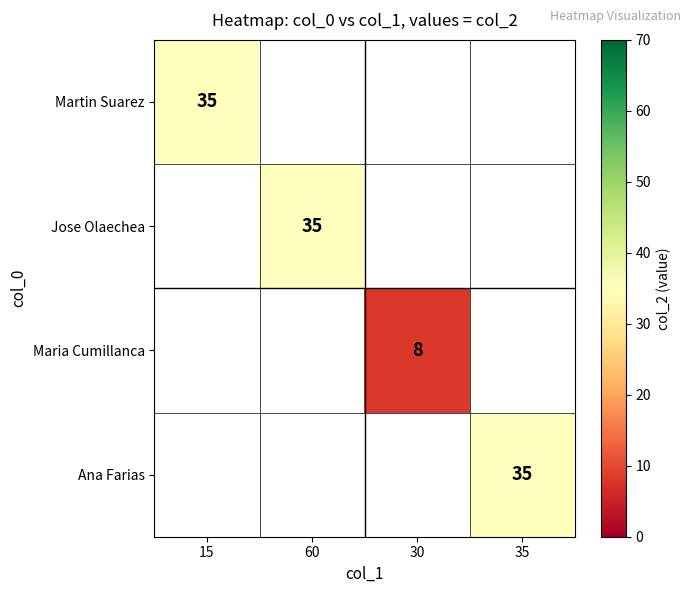

At how many categories does at least one series exceed 27?

3